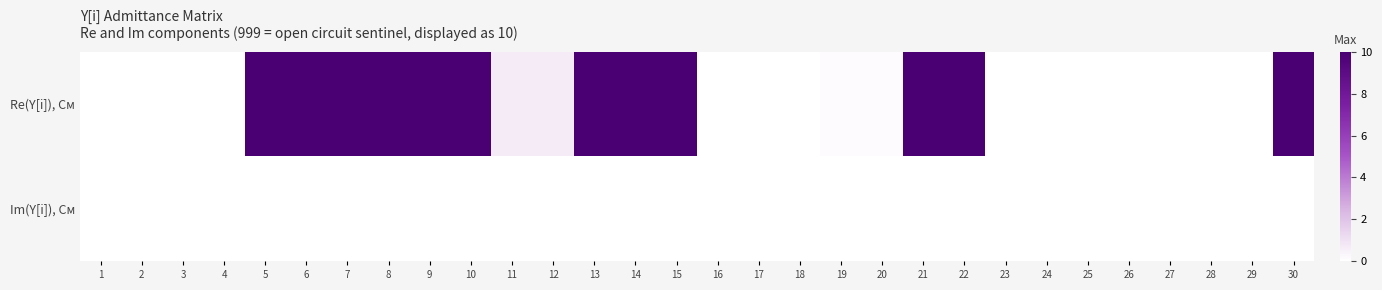

What is the smallest value displayed?

-3.7